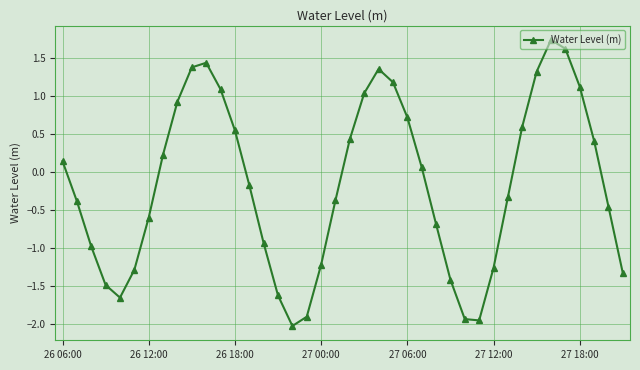

What is the greatest value displayed?

1.7